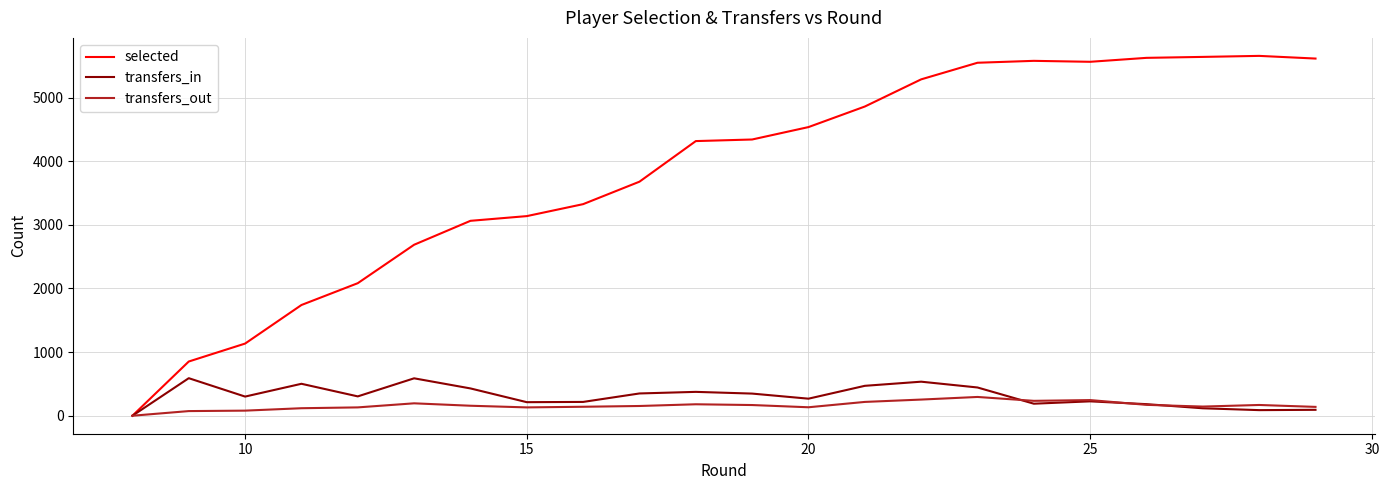

Rank the series by their maximum value, from lowest to highest.

transfers_out, transfers_in, selected